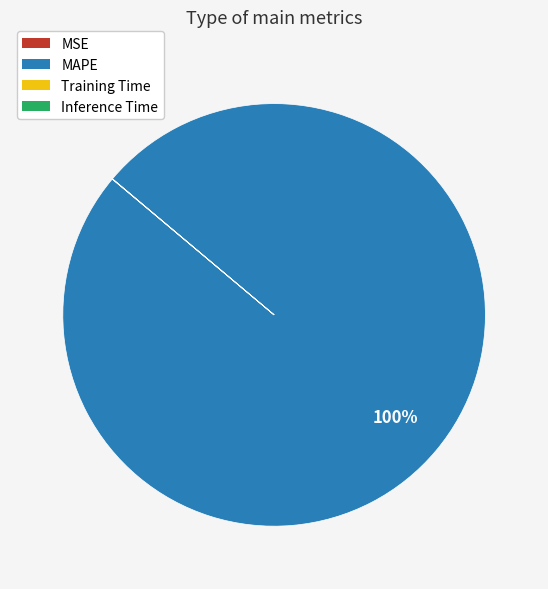

Which category has the biggest portion of the pie?

MAPE